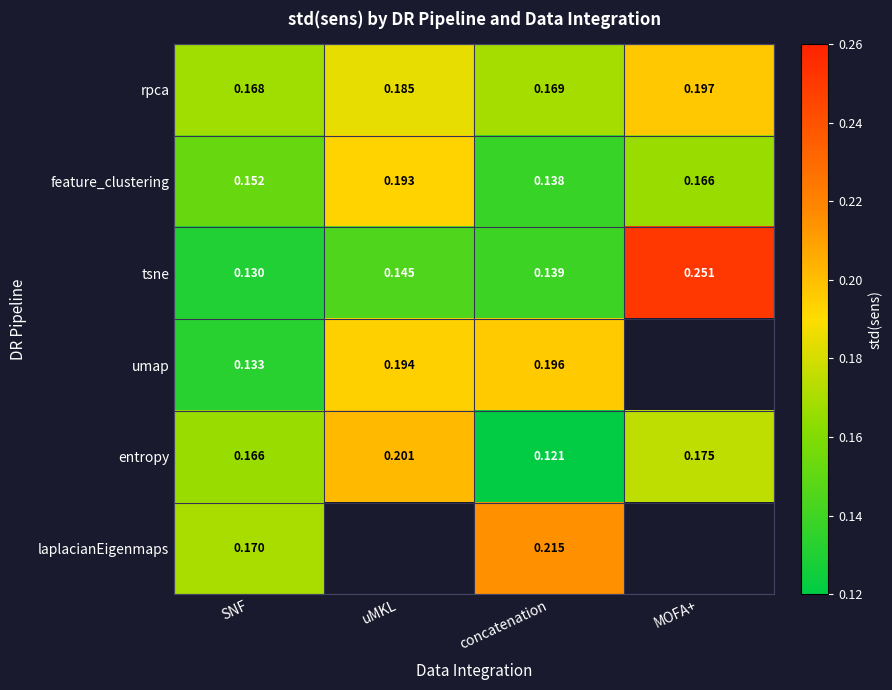

At concatenation, list the series in order from largest to smallest.

laplacianEigenmaps, umap, rpca, tsne, feature_clustering, entropy